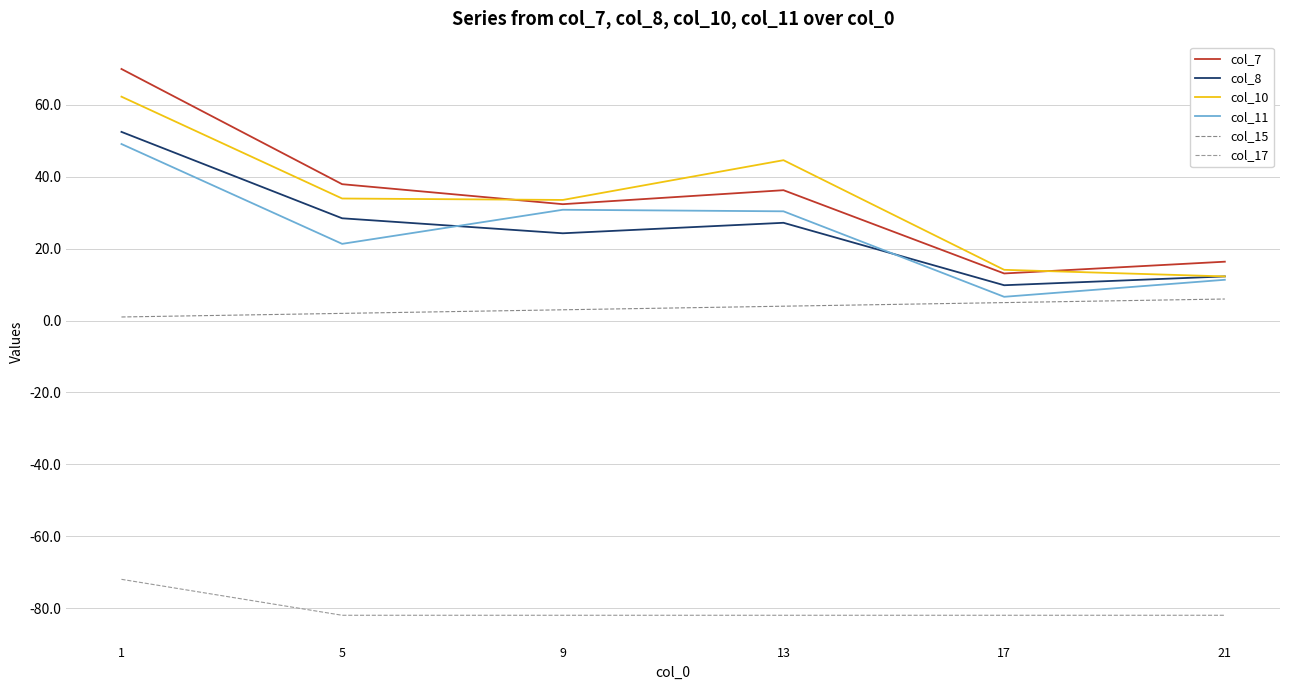

Rank the categories by col_8 value from highest to lowest.

1, 5, 13, 9, 21, 17